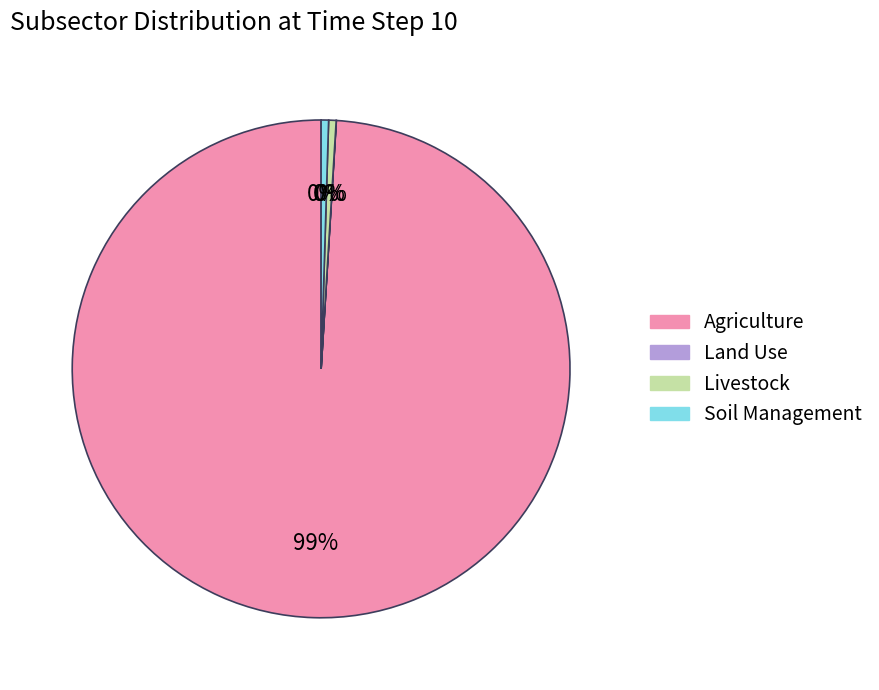

Is it true that Livestock is 0% of the pie?

True